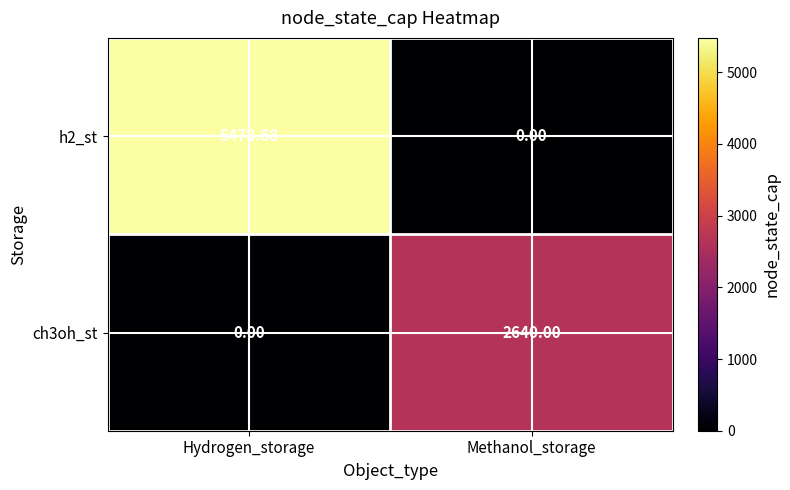

How many positive values does the ch3oh_st series have?

1